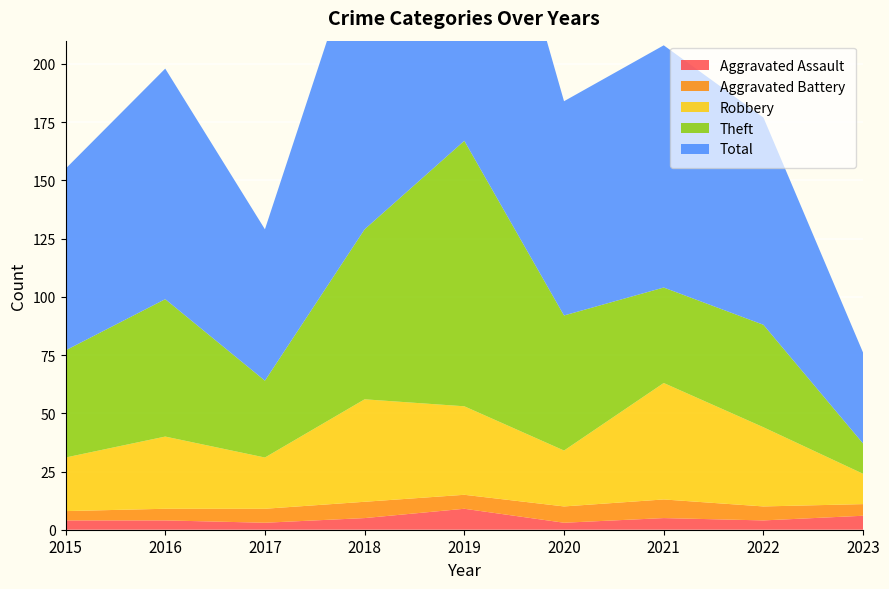

Reading left to right, what are all the values shown in this chart?

Aggravated Assault: 2015=4	2016=4	2017=3	2018=5	2019=9	2020=3	2021=5	2022=4	2023=6
Aggravated Battery: 2015=4	2016=5	2017=6	2018=7	2019=6	2020=7	2021=8	2022=6	2023=5
Robbery: 2015=23	2016=31	2017=22	2018=44	2019=38	2020=24	2021=50	2022=34	2023=13
Theft: 2015=46	2016=59	2017=33	2018=73	2019=114	2020=58	2021=41	2022=44	2023=13
Total: 2015=78	2016=99	2017=65	2018=130	2019=167	2020=92	2021=104	2022=89	2023=39